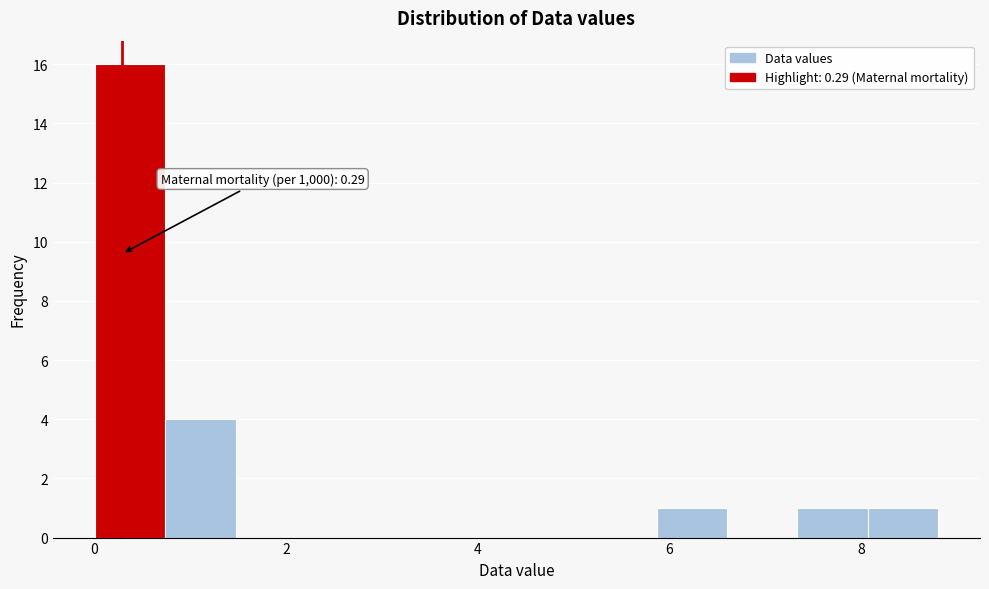

Around what value on the x-axis is the tallest bar? Give the approximate position of its centre, as read against the axis.

0.4